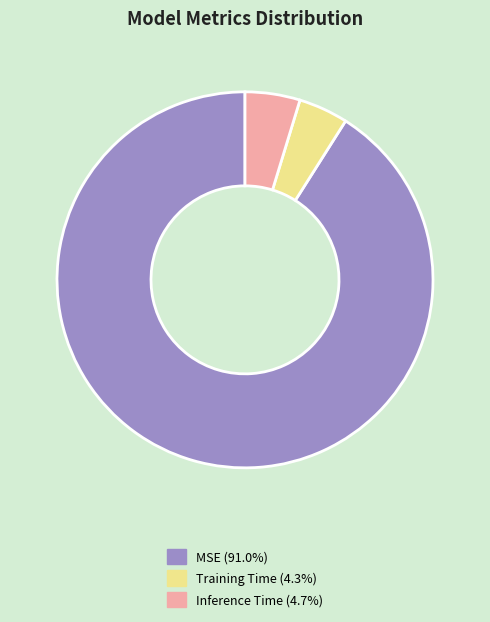

Do Inference Time and Training Time together represent more than half of the pie?

No